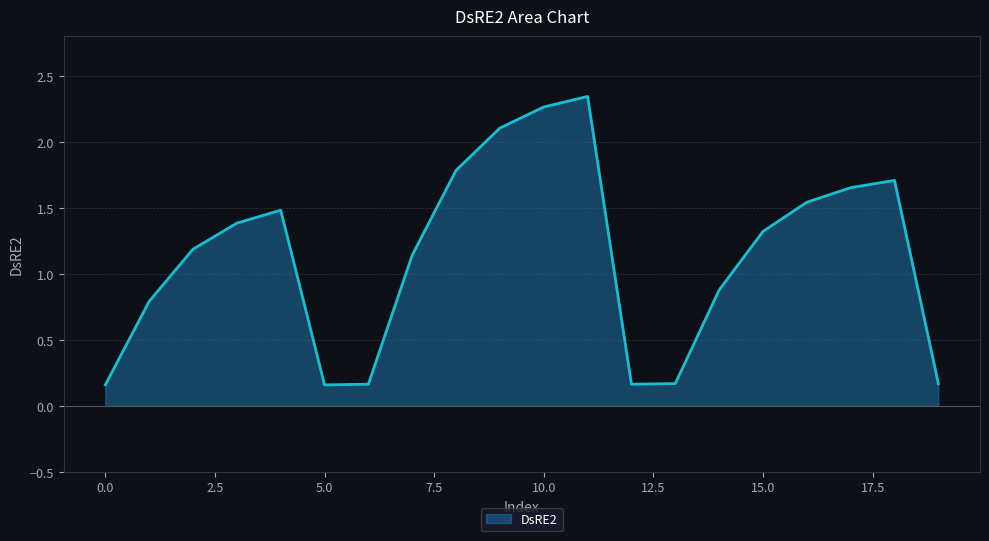

What is the difference between the maximum and minimum values?

2.2